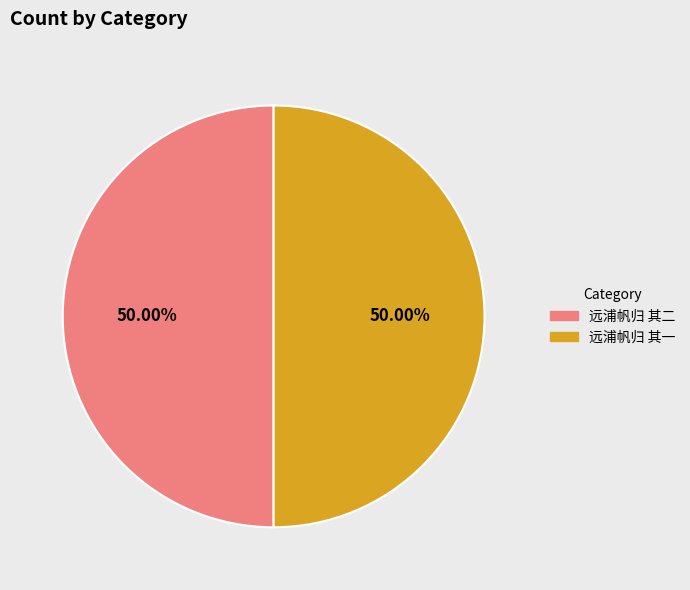

Approximately how many times larger is the value at 远浦帆归 其一 compared to 远浦帆归 其二?

1.0